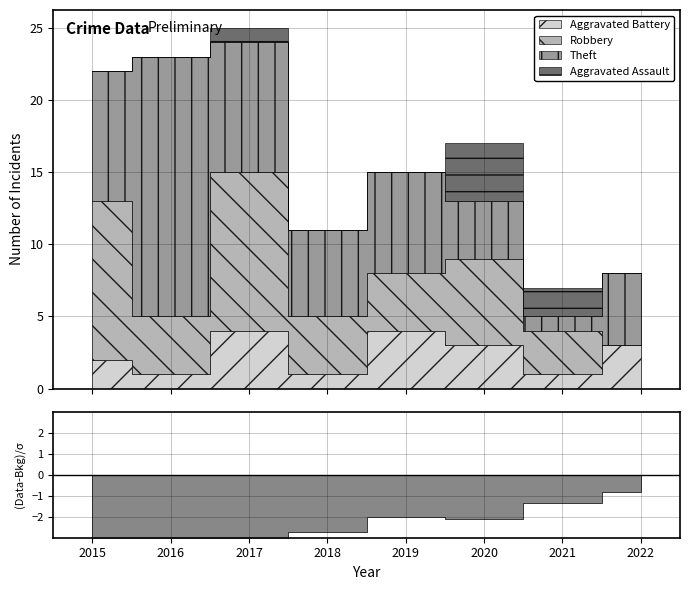

Where is the first local maximum for Robbery?

2017